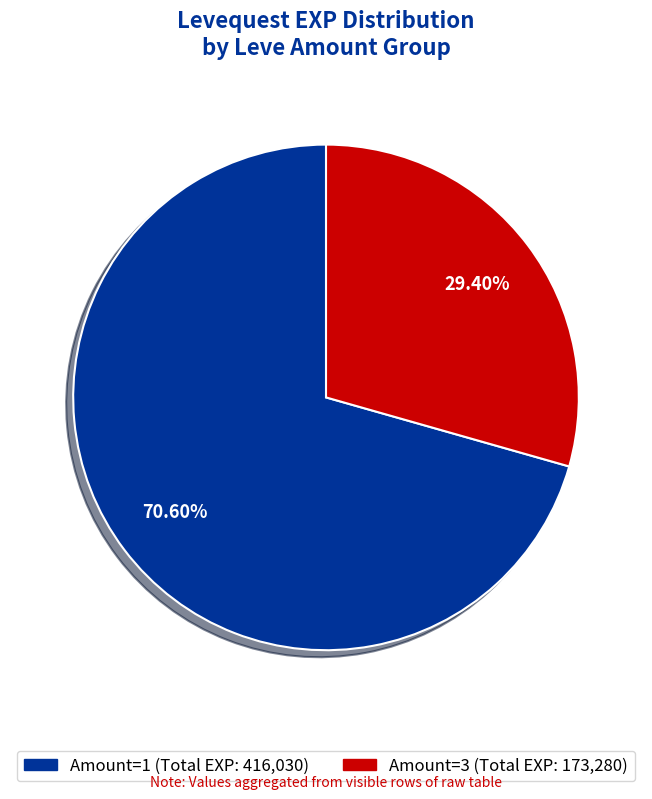

Is there any slice that represents more than half of the pie?

Yes